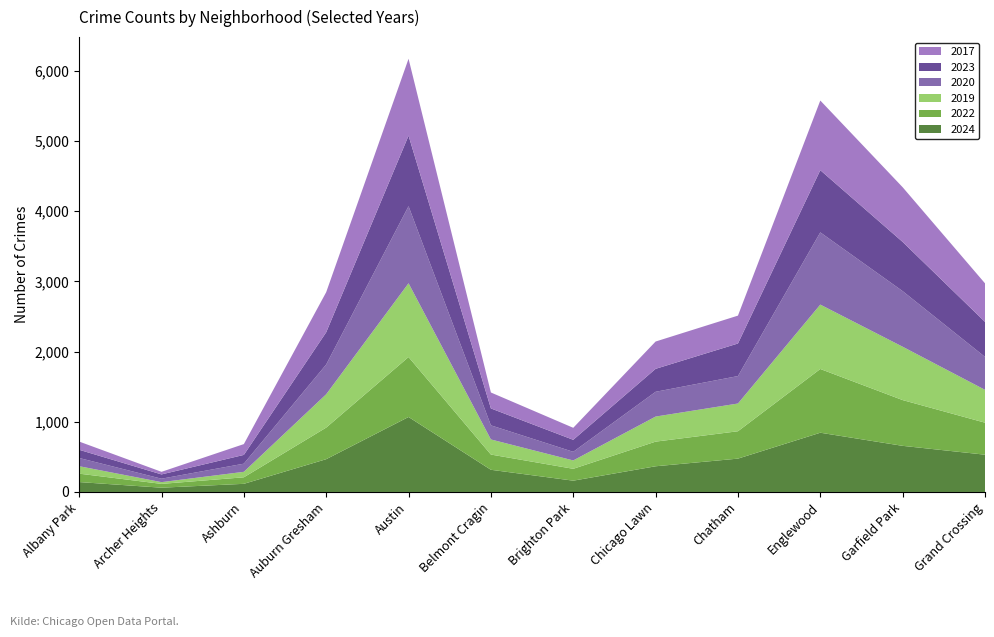

Reading left to right, extract all data points from this chart.

2024: 141	61	116	467	1068	316	161	366	475	844	657	531
2022: 120	54	93	450	854	217	169	351	390	908	652	456
2019: 106	25	78	475	1051	215	119	357	395	917	760	468
2020: 117	49	116	424	1098	201	123	353	391	1029	792	469
2023: 117	61	125	459	1005	241	171	327	464	886	701	499
2017: 117	37	154	571	1095	227	171	389	397	992	779	549